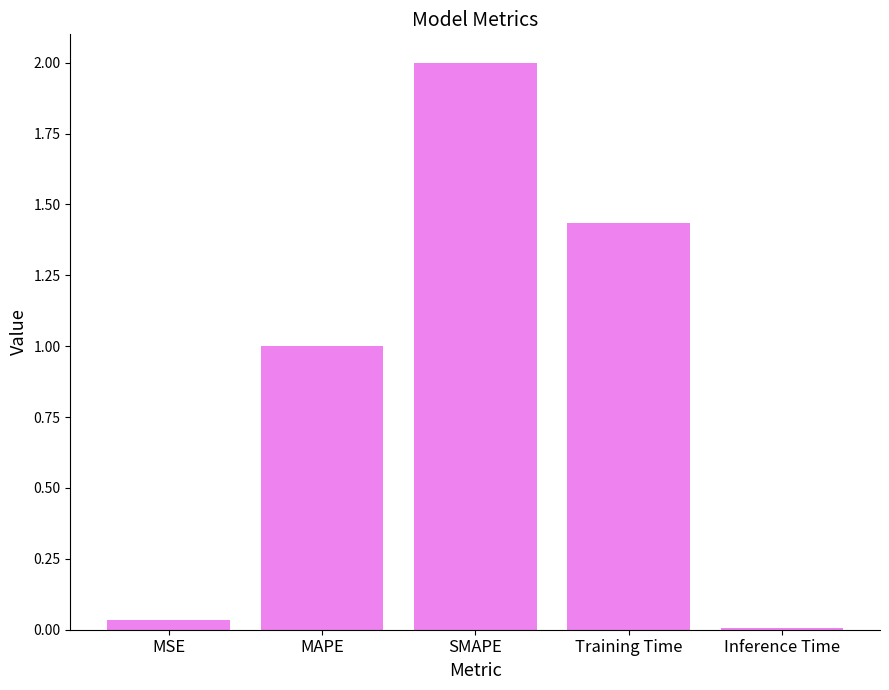

What is the approximate value at SMAPE?

2.0